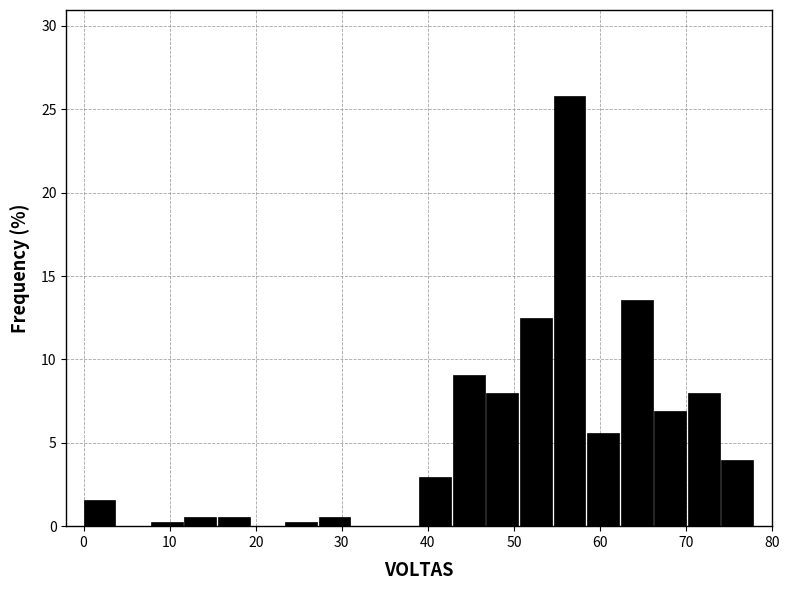

Read against the x-axis, roughly where is the centre of the tallest bar?

56